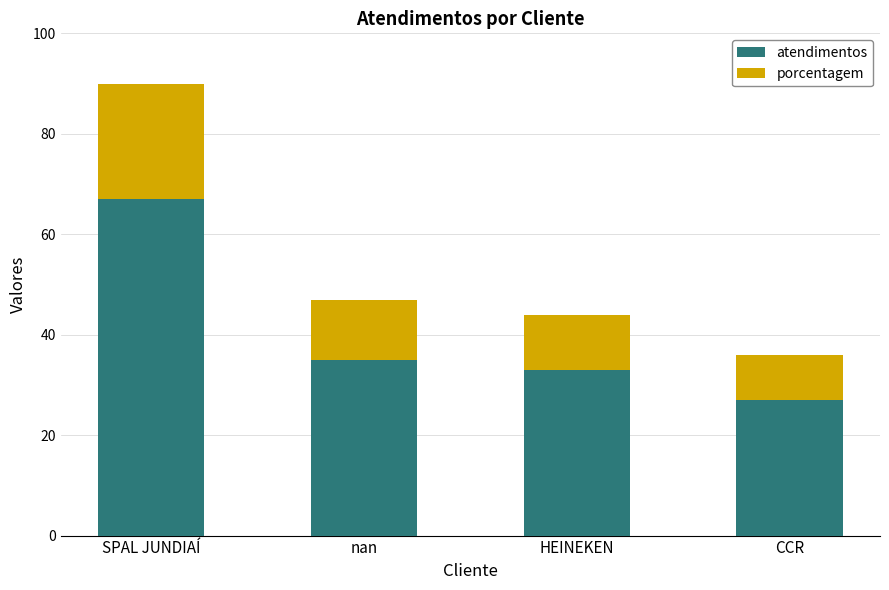

The atendimentos series shows 33 at HEINEKEN. True or false?

True